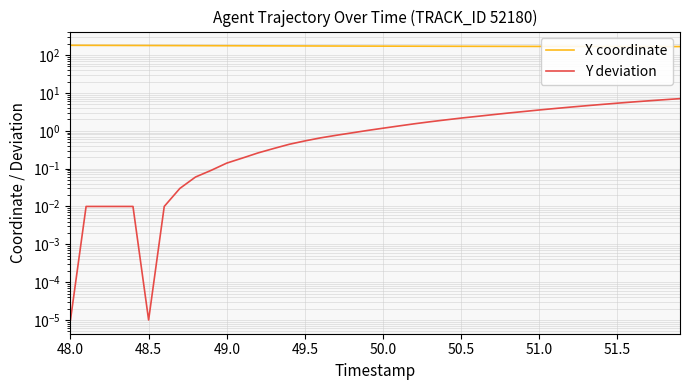

What are all the series names shown in the legend?

X coordinate, Y deviation